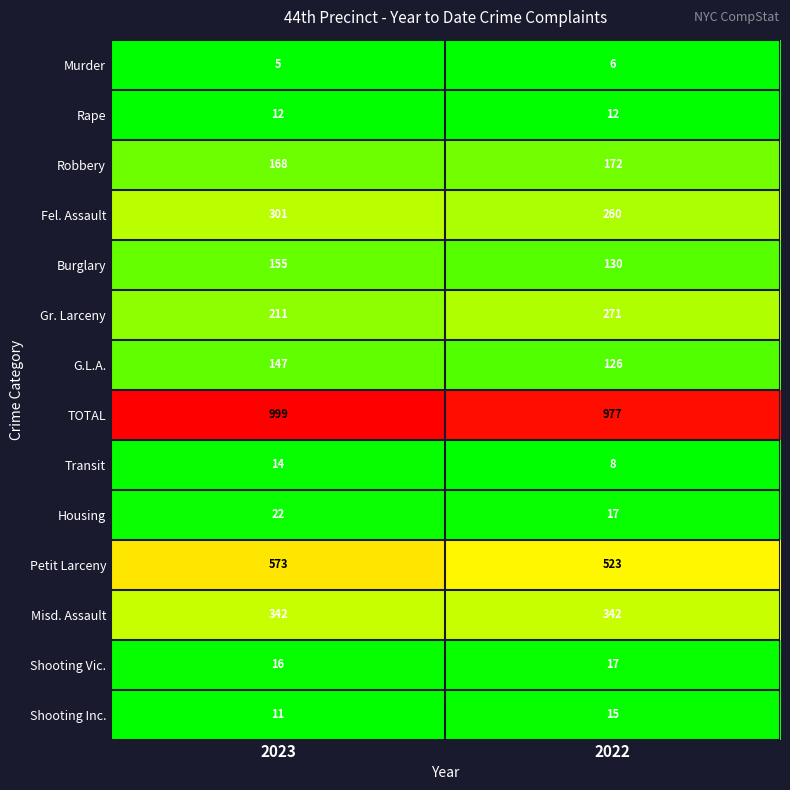

How many data points does each series have?

2